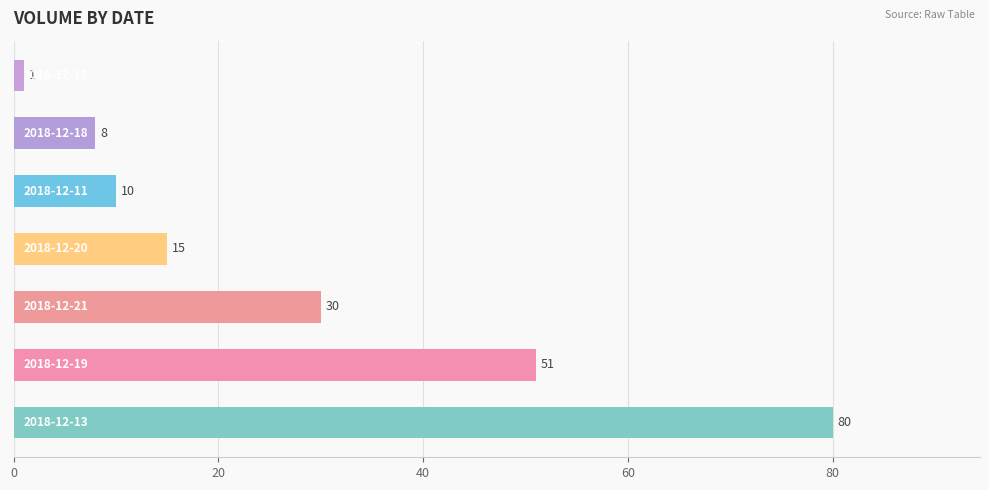

What is the sum of all values?

195